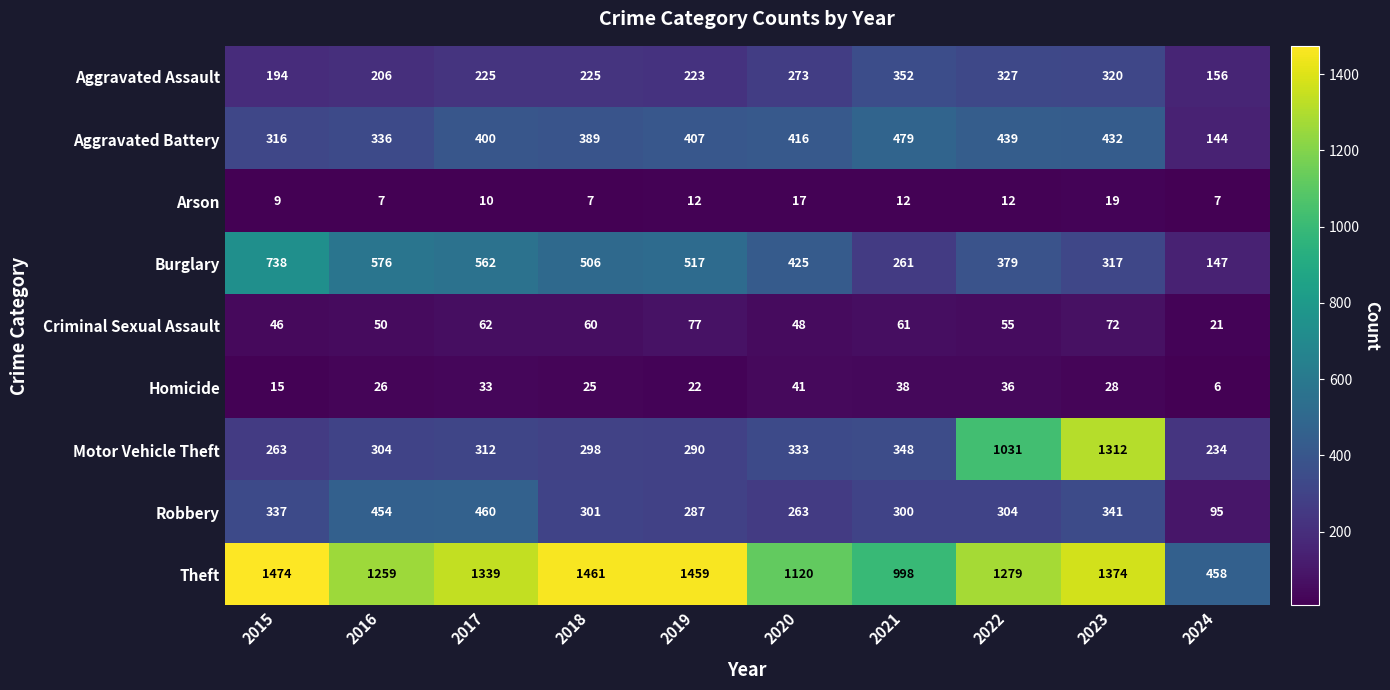

Rank the series at 2018 from highest to lowest value.

Theft, Burglary, Aggravated Battery, Robbery, Motor Vehicle Theft, Aggravated Assault, Criminal Sexual Assault, Homicide, Arson